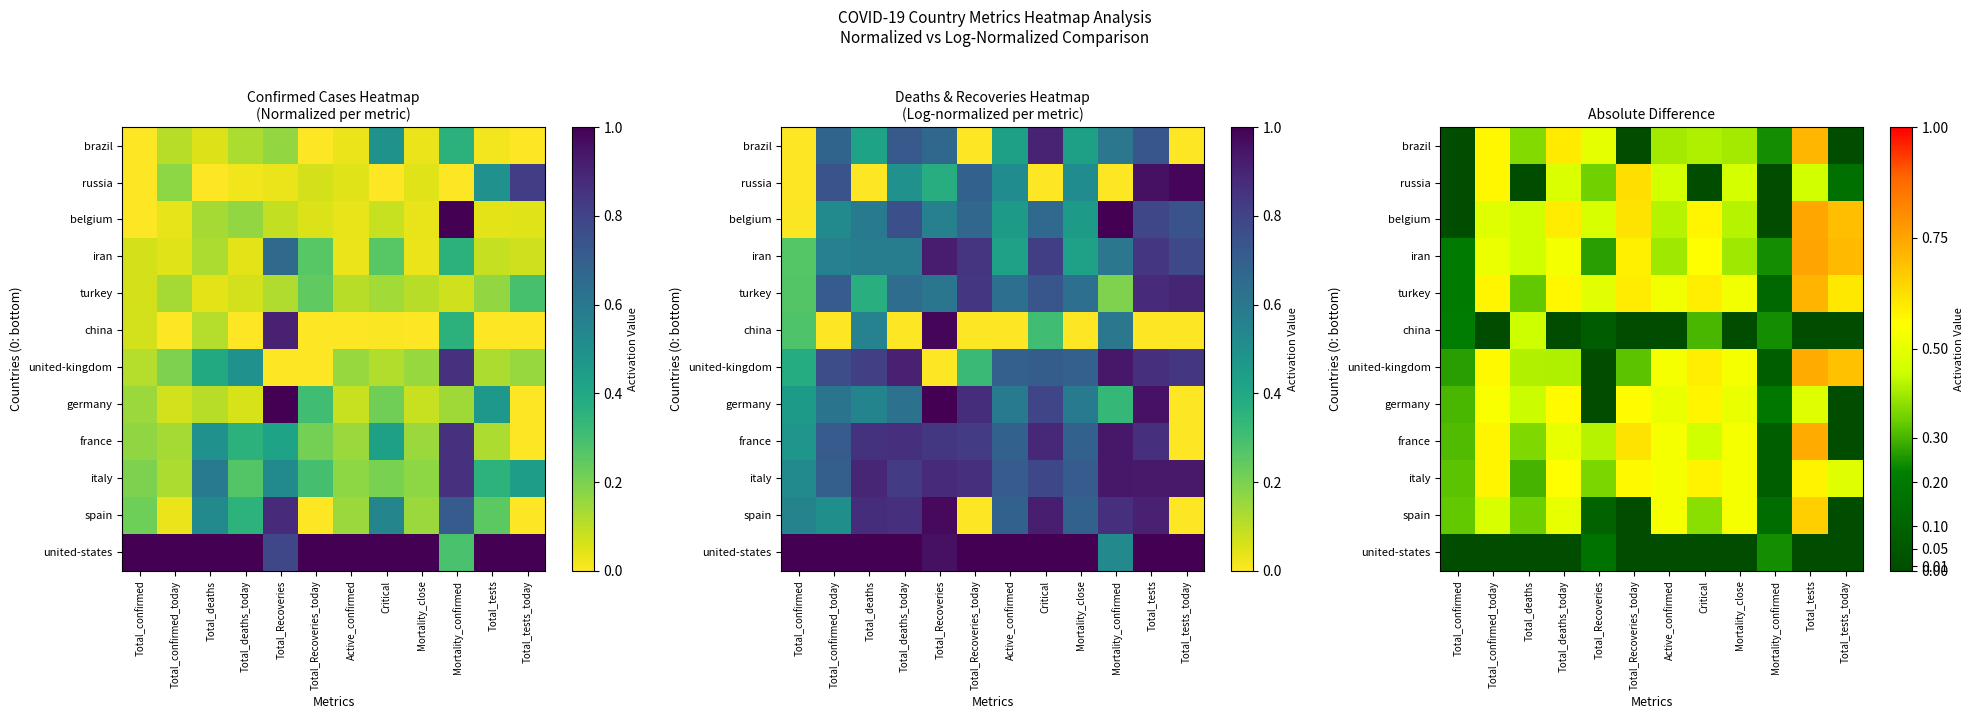

Read the iran value at Mortality_confirmed.

0.2